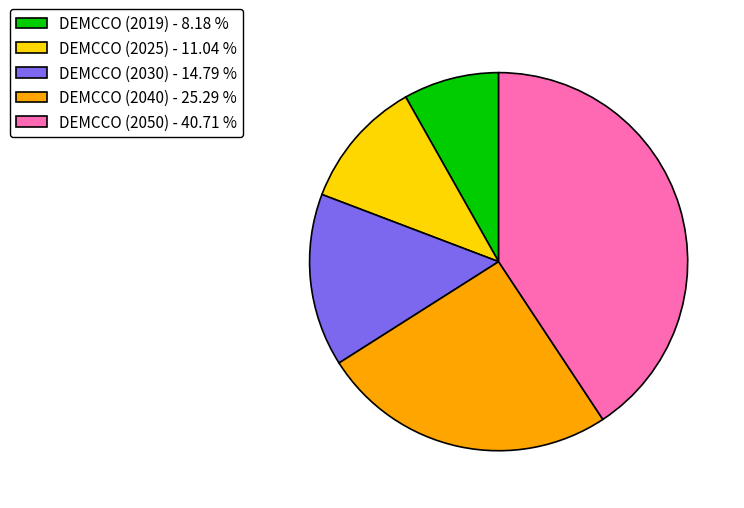

Do DEMCCO (2050) - 40.71 % and DEMCCO (2019) - 8.18 % together represent more than half of the pie?

No